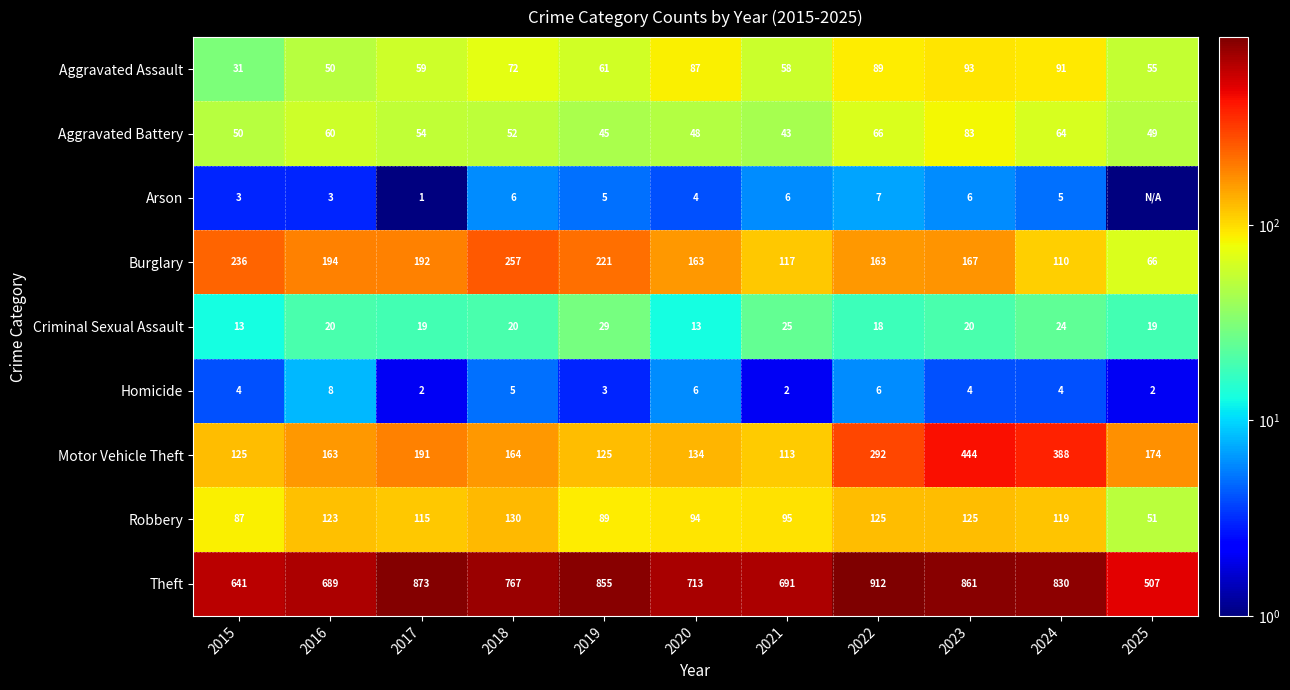

At which label does Motor Vehicle Theft first exceed 164?

2017